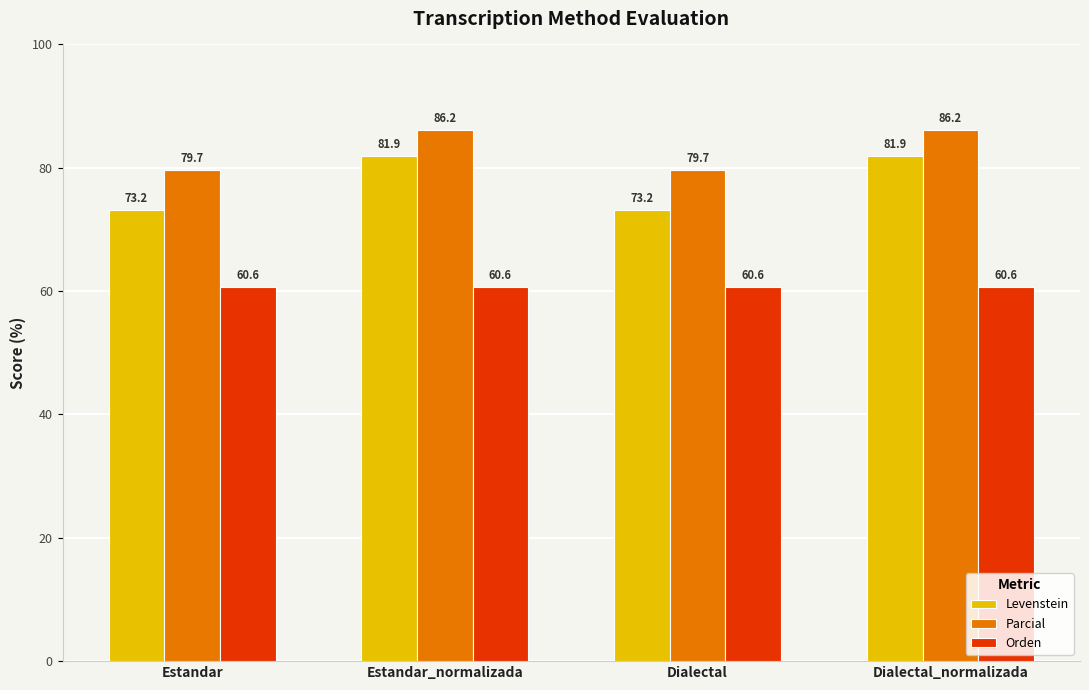

What is the difference between the highest and lowest values at Estandar?

19.1